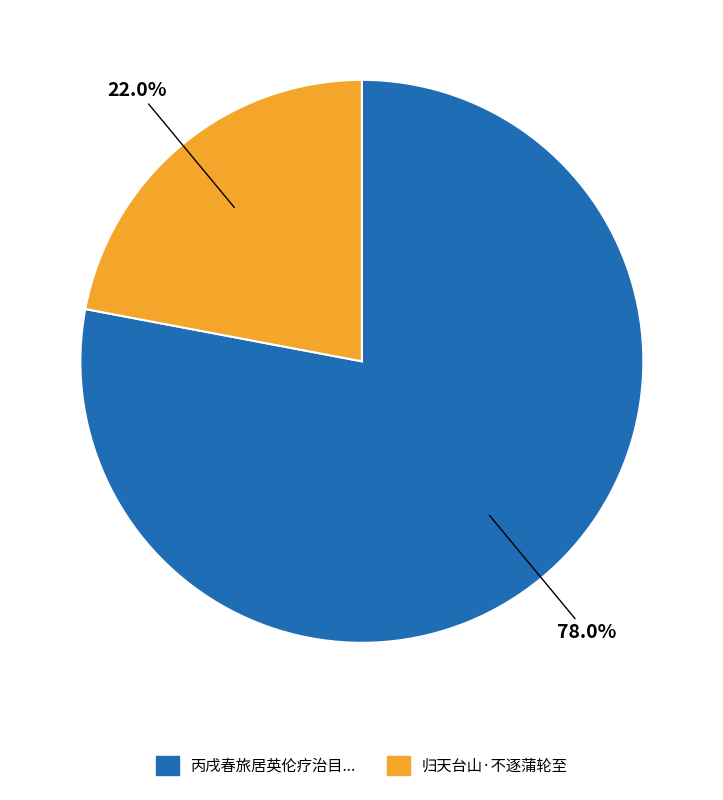

Is there any slice that represents more than half of the pie?

Yes